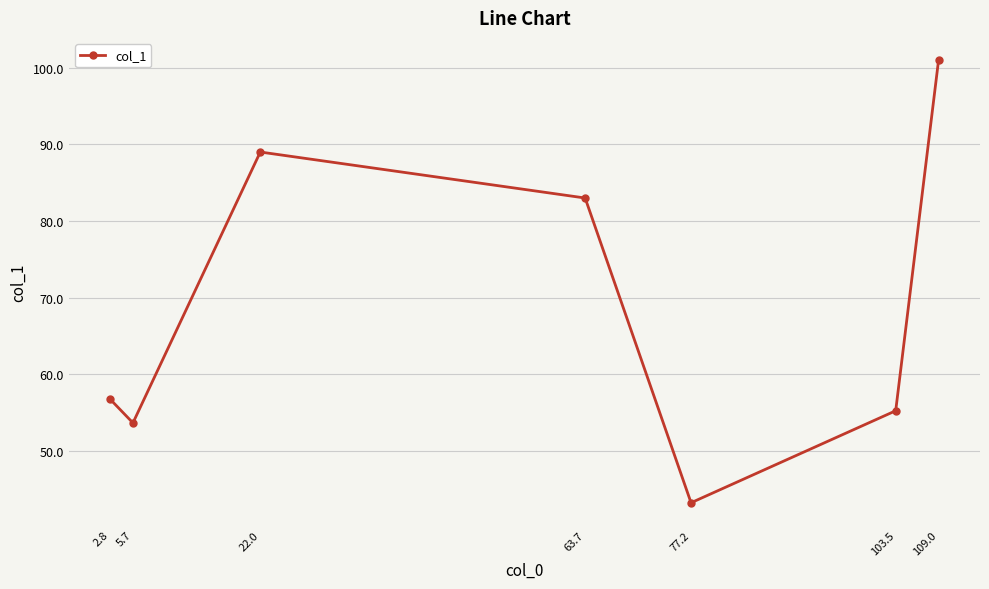

Does the chart have visible grid lines?

Yes